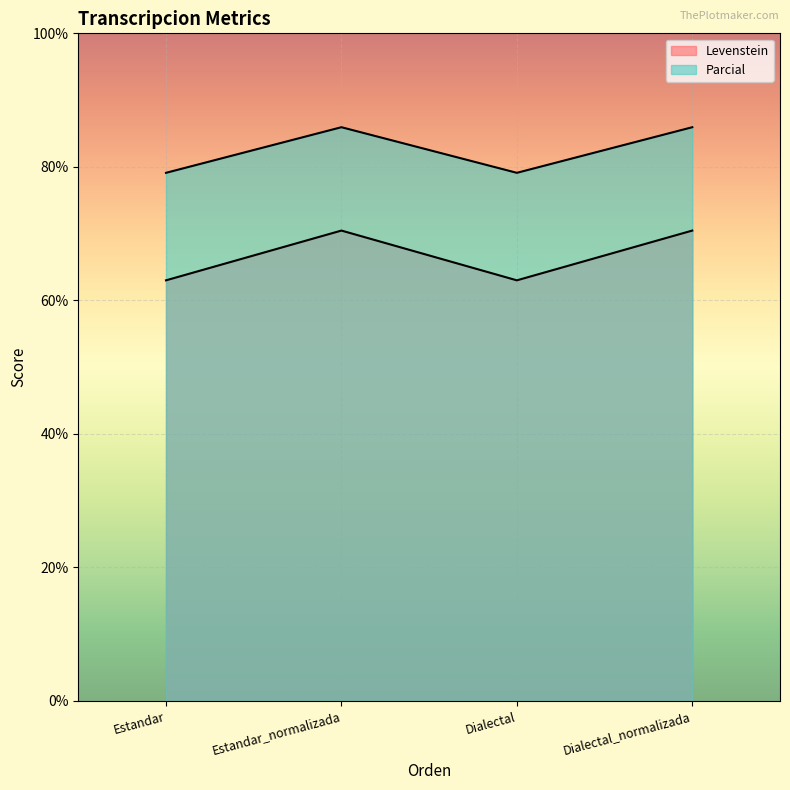

What position from the right is Estandar_normalizada?

3